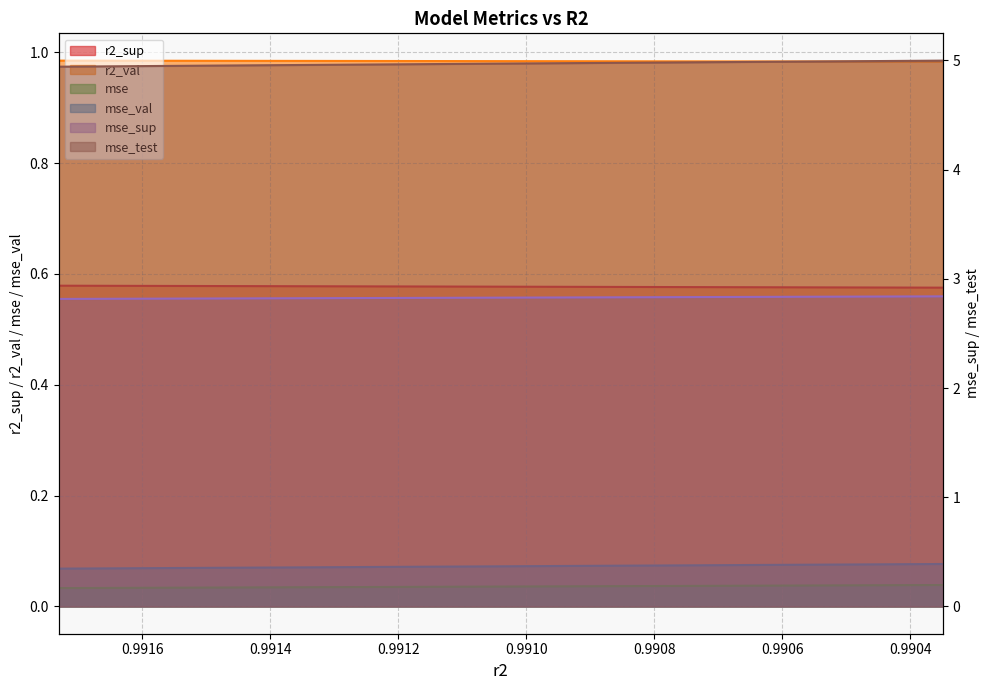

Which series has the largest range (max minus min)?

mse_test